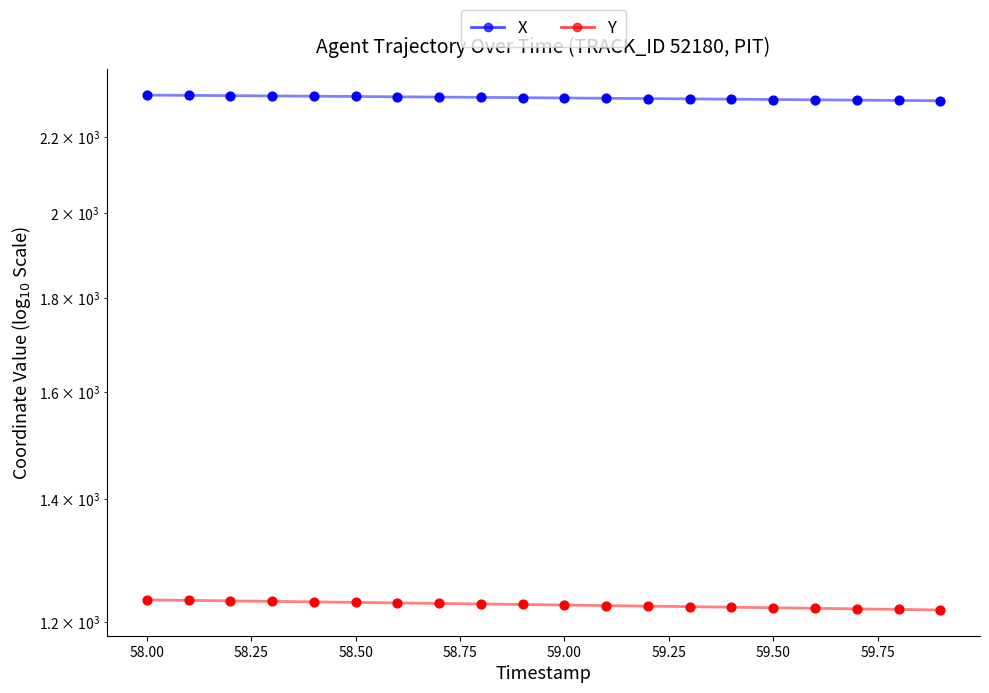

Which series has the largest total across all categories?

X